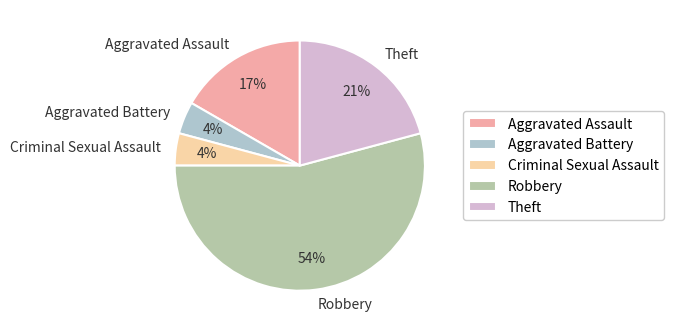

Between Theft and Aggravated Assault, which is larger?

Theft